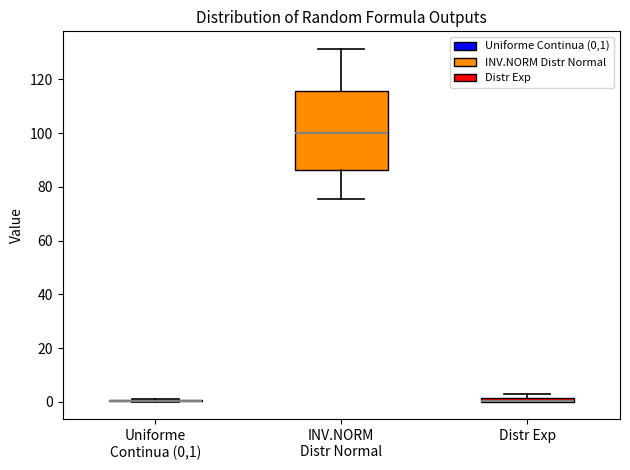

Which box is the tallest, from its lower edge to its upper edge?

INV.NORM Distr Normal